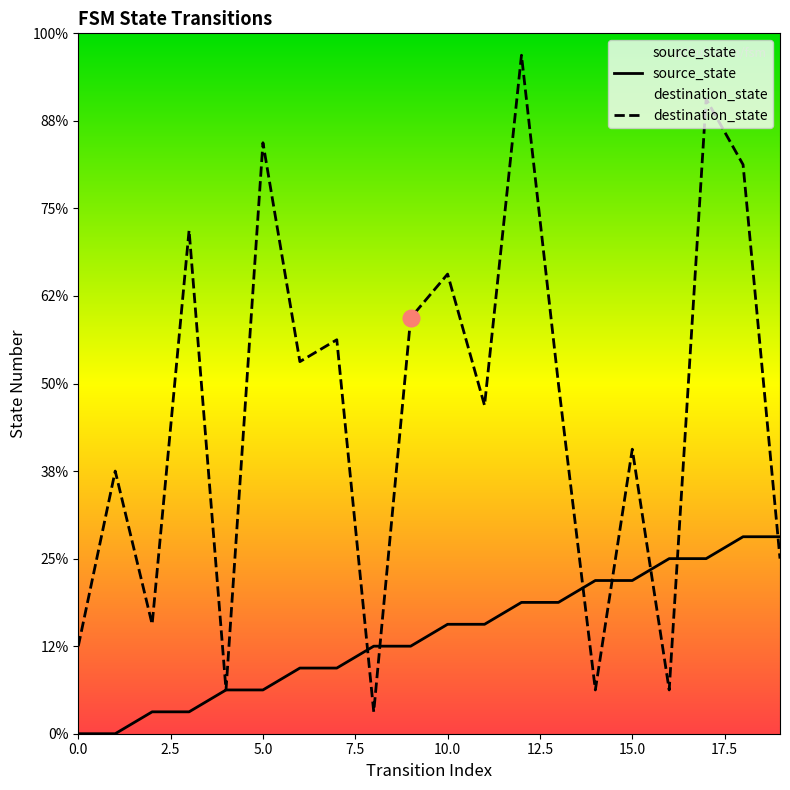

What is the average value of the source_state series?

4